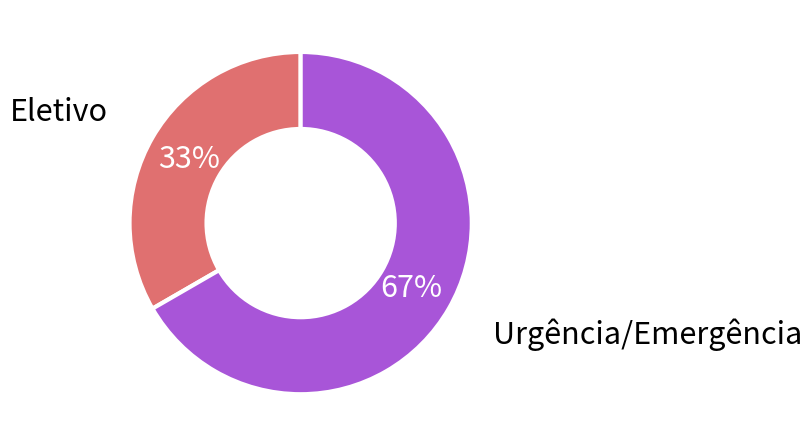

Is the sum of Eletivo and Urgência/Emergência greater than half?

Yes